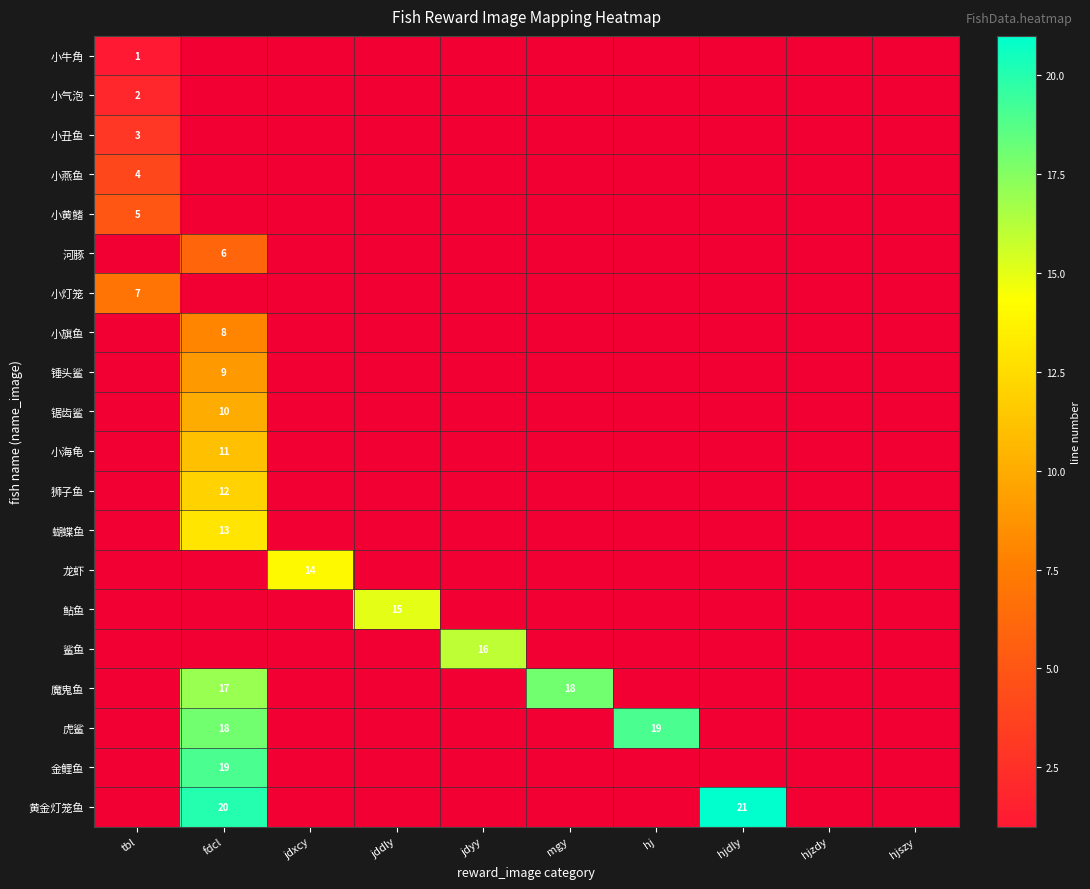

Count the number of data series in this chart.

20